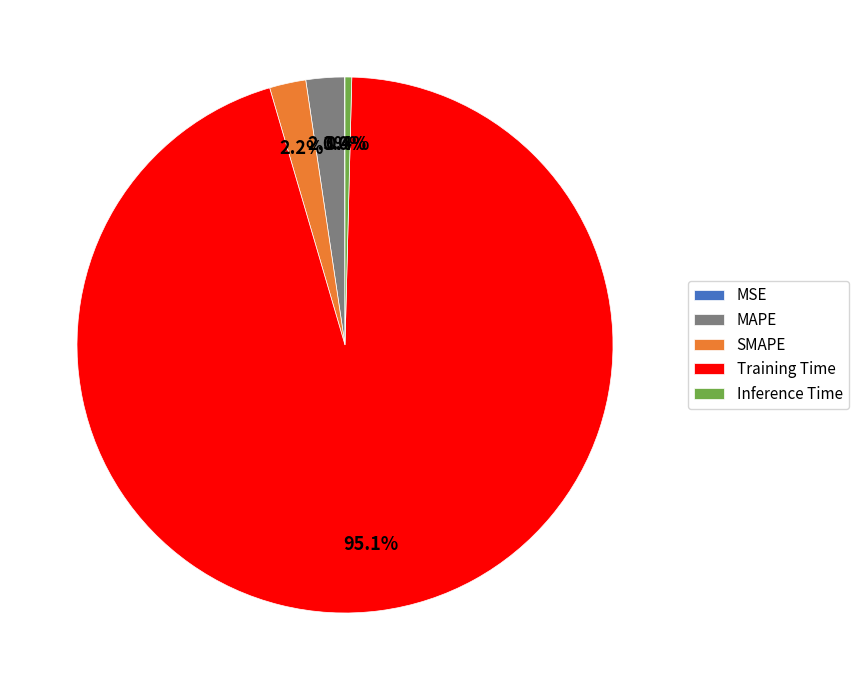

Which category has the biggest portion of the pie?

Training Time